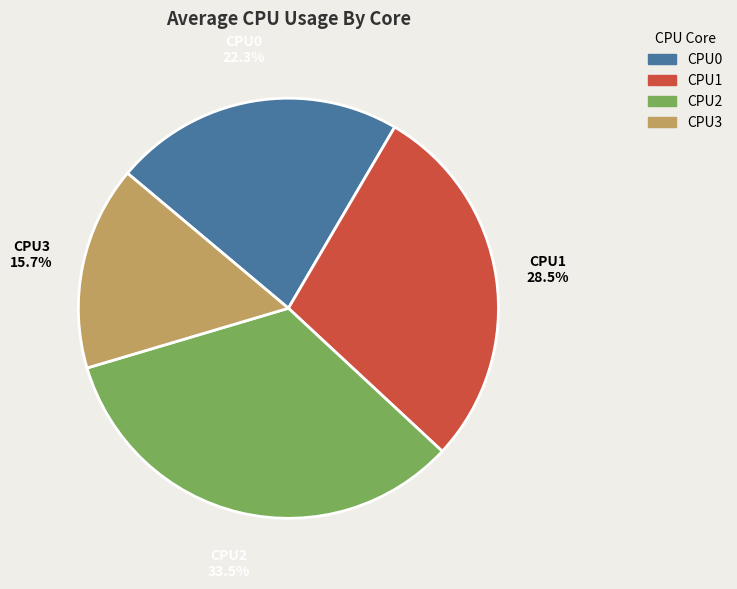

Does any single category account for the majority?

No